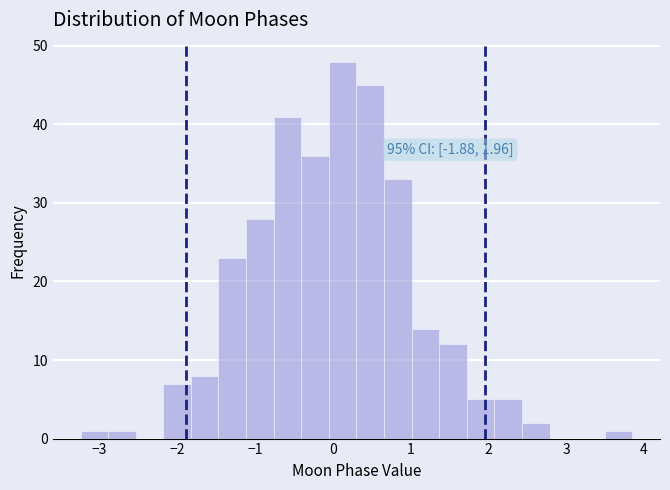

Read against the x-axis, roughly where is the centre of the tallest bar?

0.1